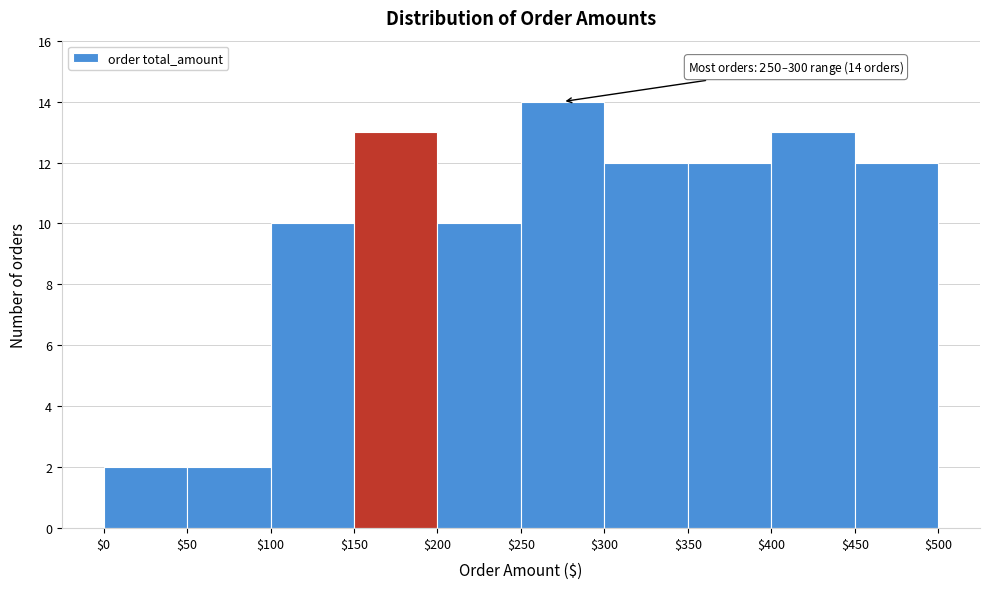

Over which range of the x-axis is the bar tallest?

$250 to $300